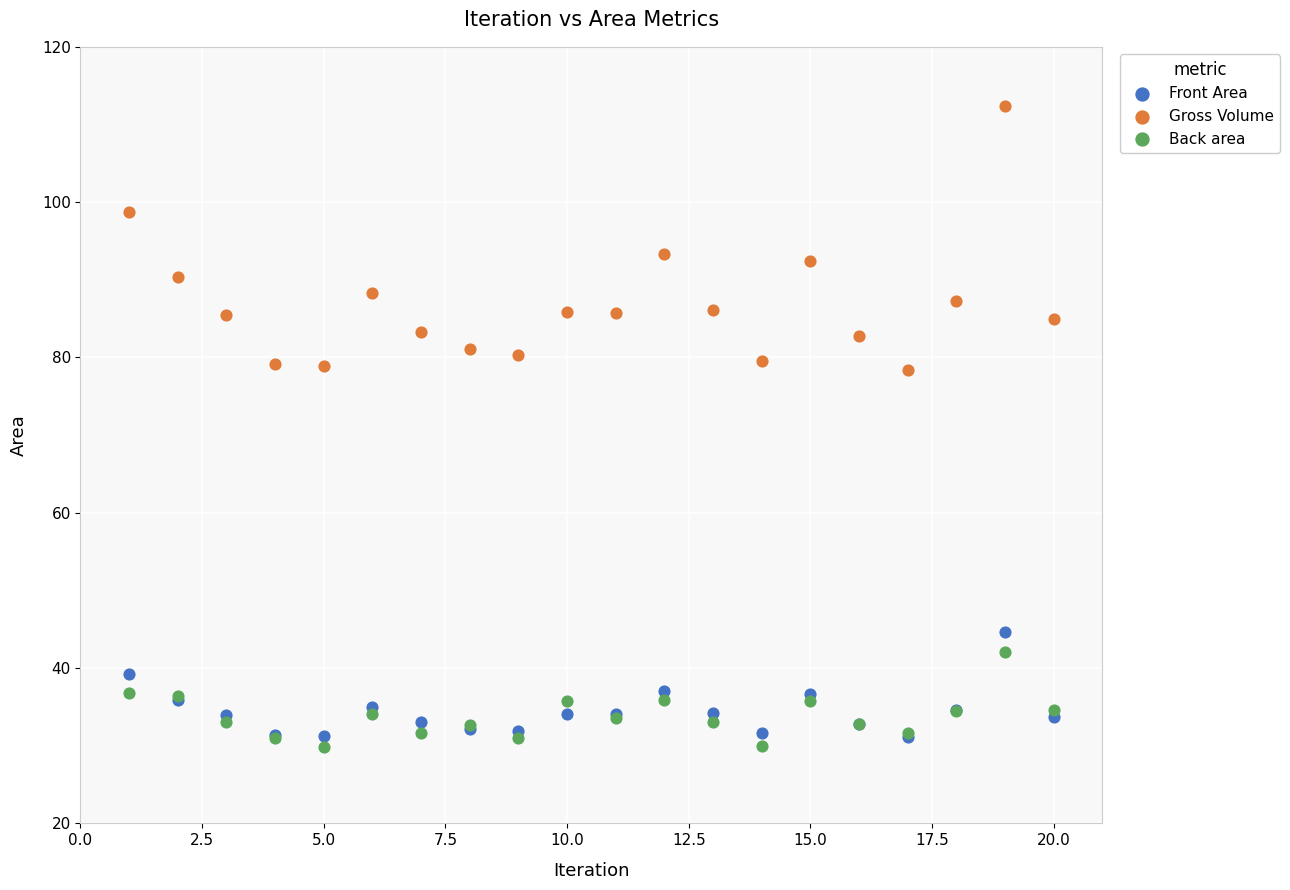

Which series reaches the maximum Y coordinate?

Gross Volume